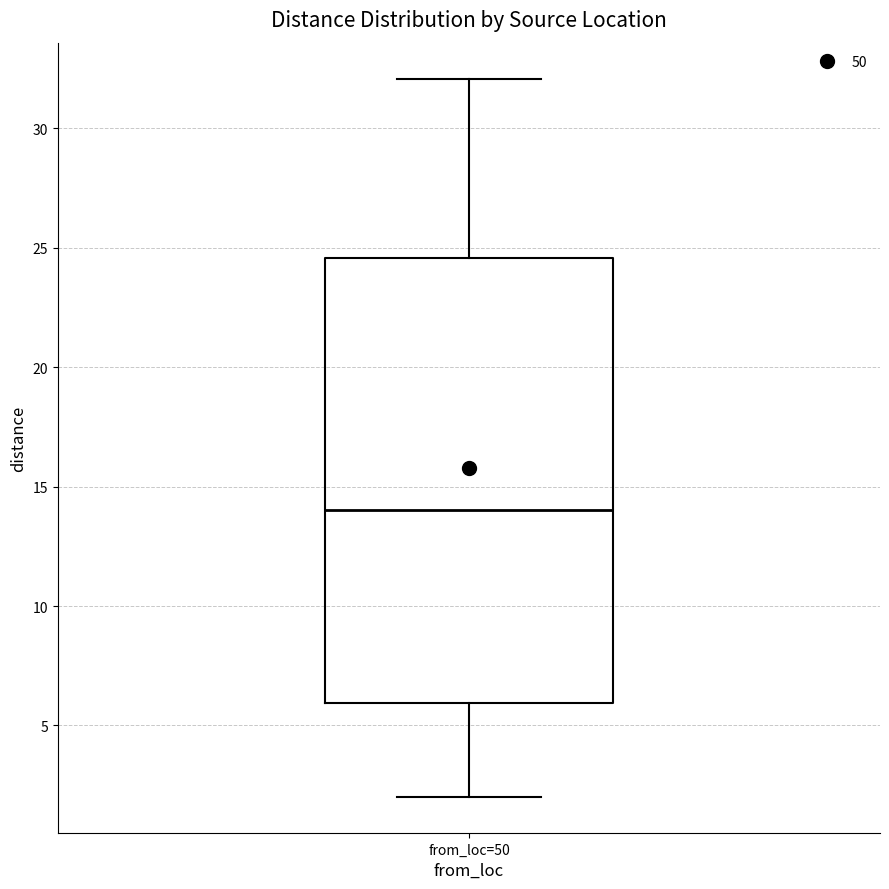

Transcribe this box plot: give where the median line is, the range the box spans, and where the two whiskers end, as read against the y-axis. The values are not printed on the chart, so give them approximately, as read against the axis.

median 14.0, box 6.0 to 24.5, whiskers 2.0 to 32.0